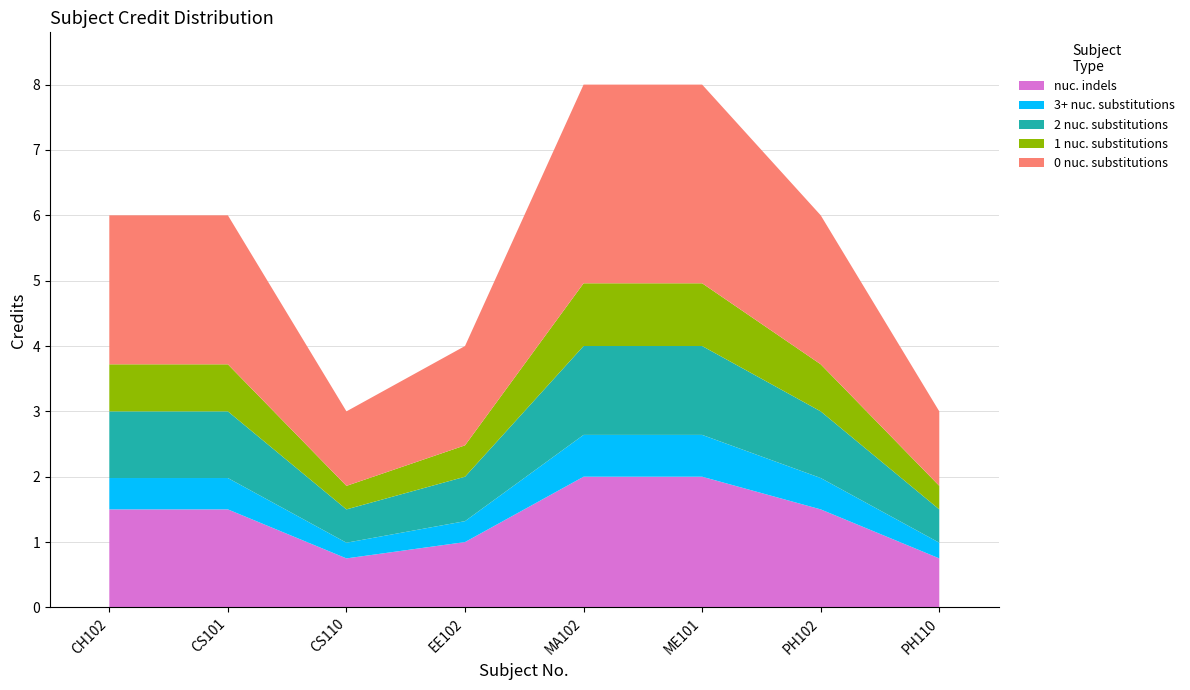

Reading left to right, transcribe all the data shown in this chart.

CH102=6	CS101=6	CS110=3	EE102=4	MA102=8	ME101=8	PH102=6	PH110=3